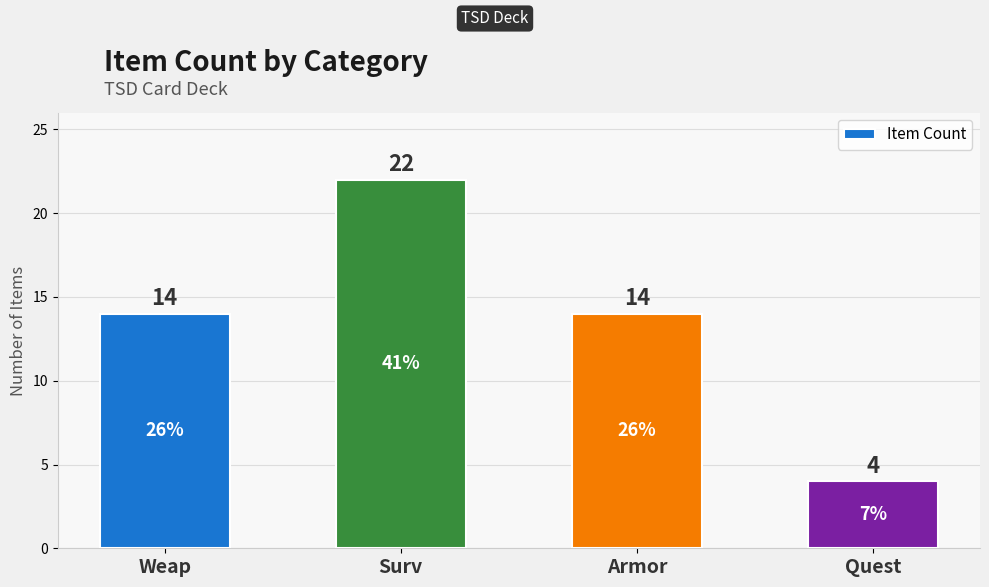

What is the average value?

14